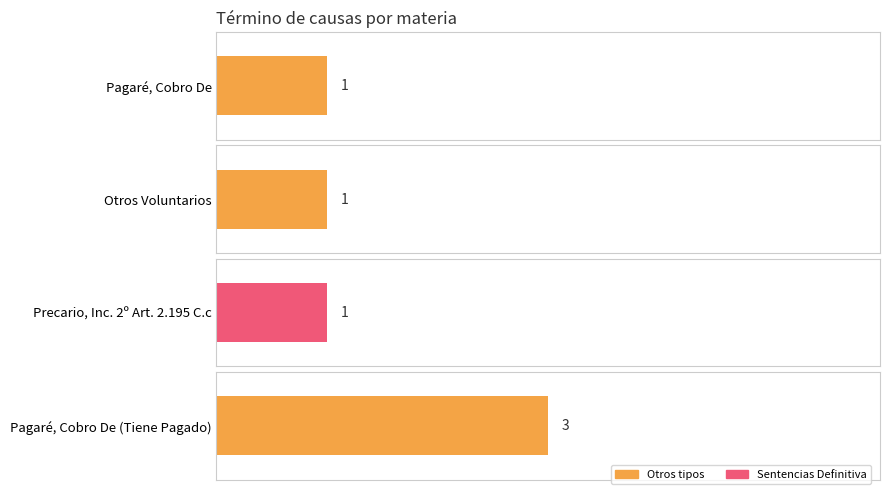

Reading right to left, extract all data points from this chart.

Pagaré, Cobro De (Tiene Pagado)=3	Precario, Inc. 2º Art. 2.195 C.c=1	Otros Voluntarios=1	Pagaré, Cobro De=1